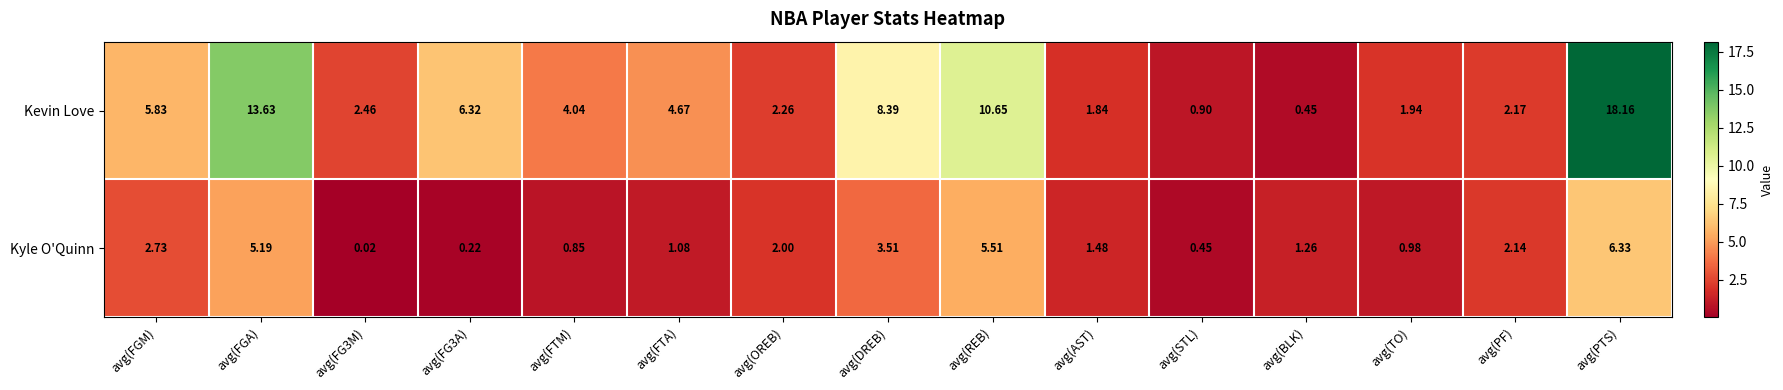

Which series has the widest spread of values?

Kevin Love